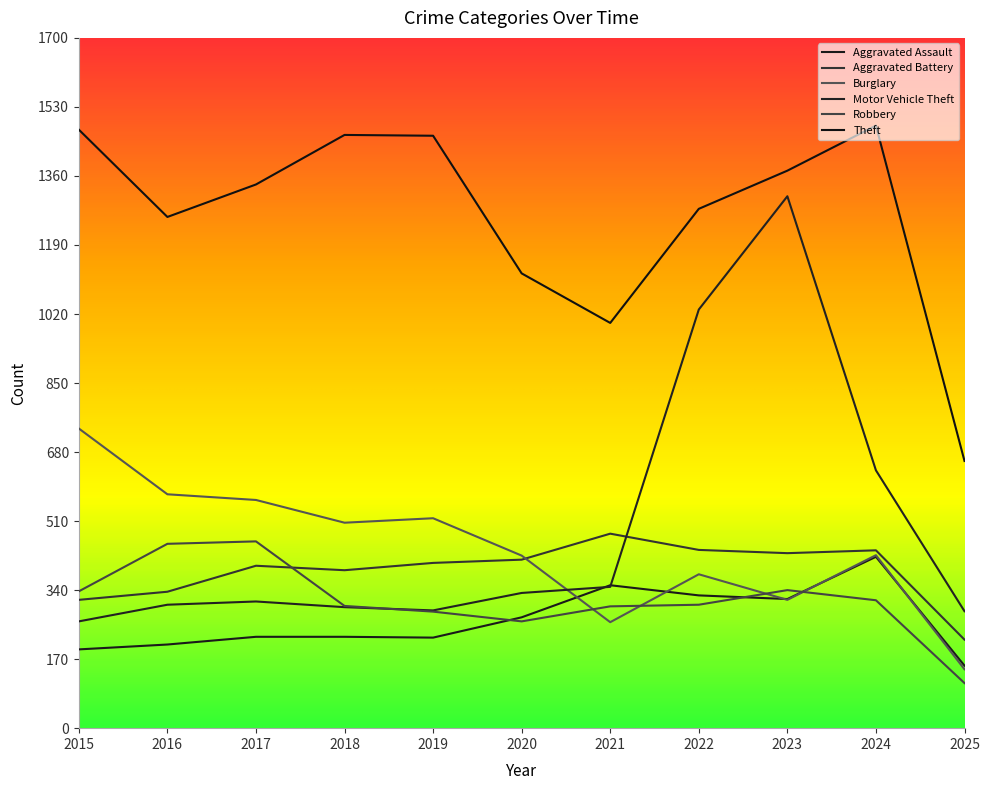

Reading left to right, extract all data points from this chart.

Aggravated Assault: 194	206	225	225	223	273	352	327	318	422	154
Aggravated Battery: 316	336	400	389	407	415	479	439	431	438	218
Burglary: 738	576	562	506	517	425	261	379	316	426	145
Motor Vehicle Theft: 263	304	312	298	290	333	348	1031	1310	635	288
Robbery: 337	454	460	301	287	263	300	304	340	315	111
Theft: 1474	1259	1339	1461	1459	1120	998	1279	1373	1484	658